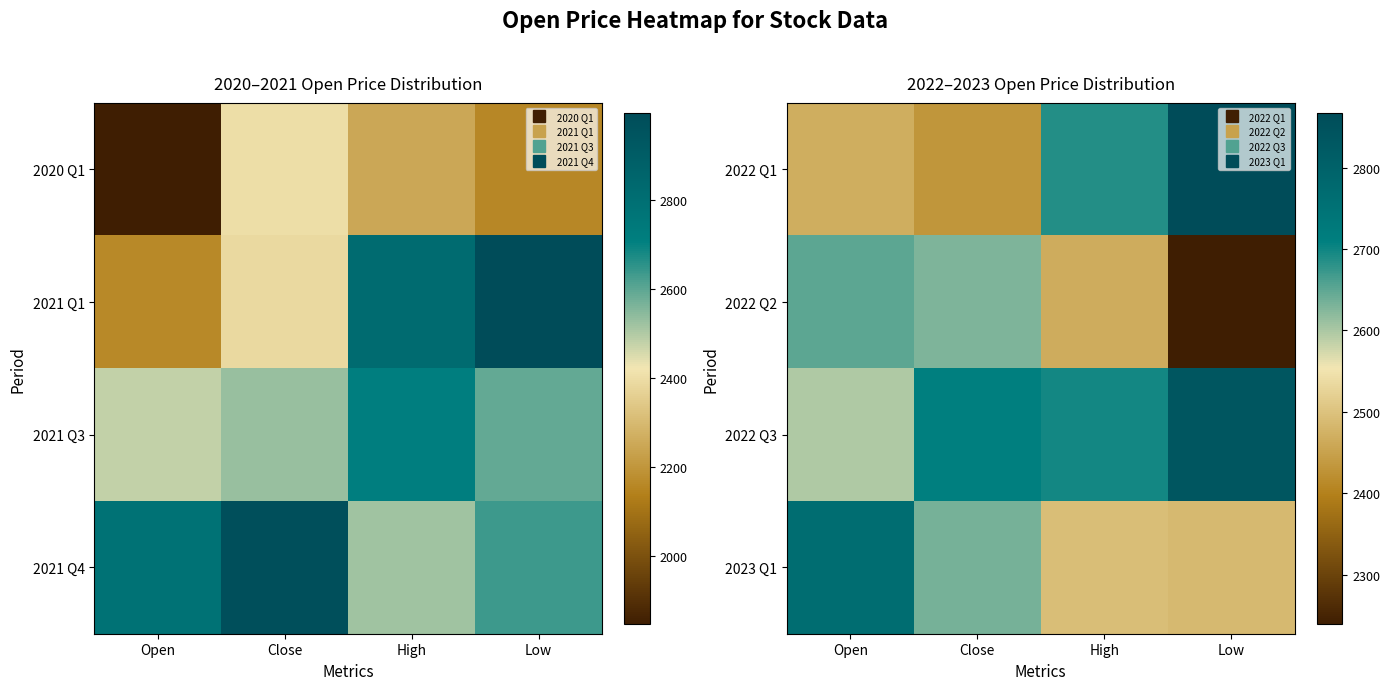

List the labels in order of 2023 Q1 value, smallest first.

Low, High, Close, Open